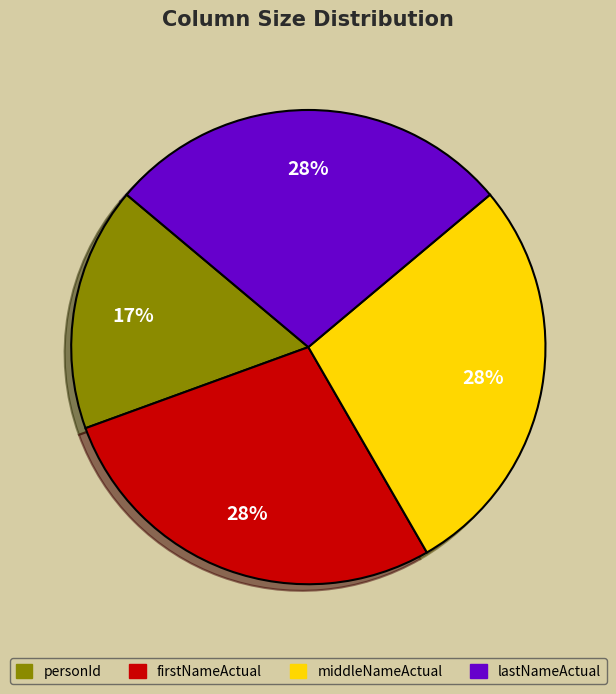

The firstNameActual slice represents 28% of the pie. True or false?

True